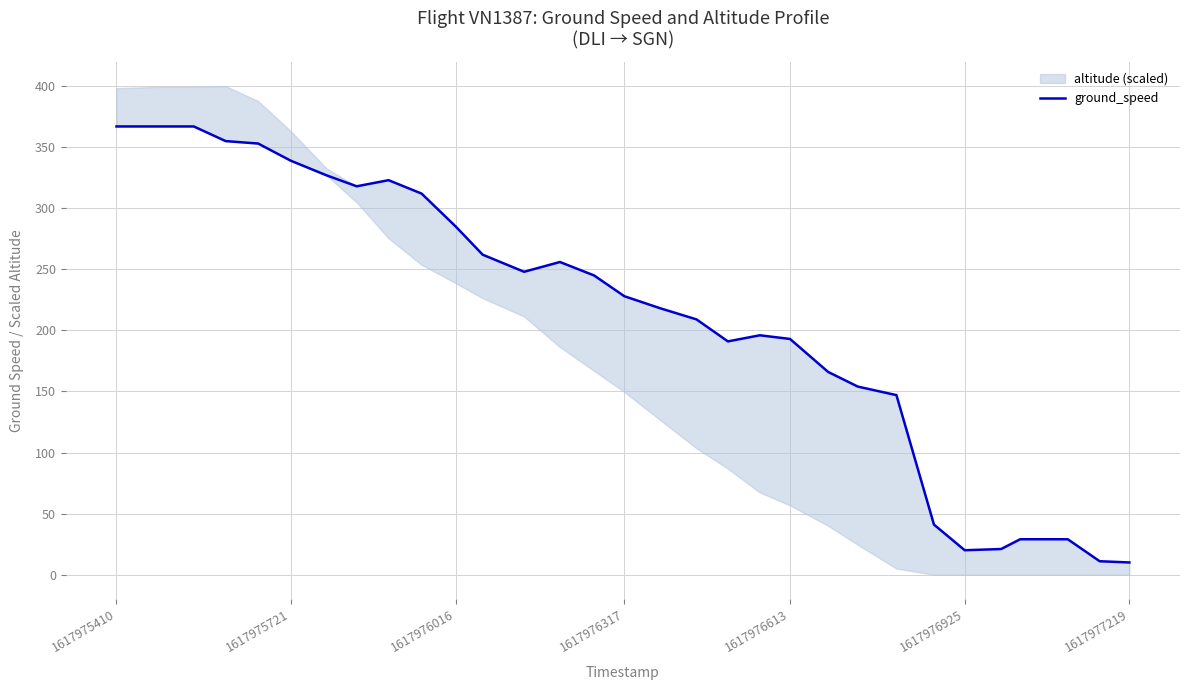

What is the value of the 31st point from the left?

10